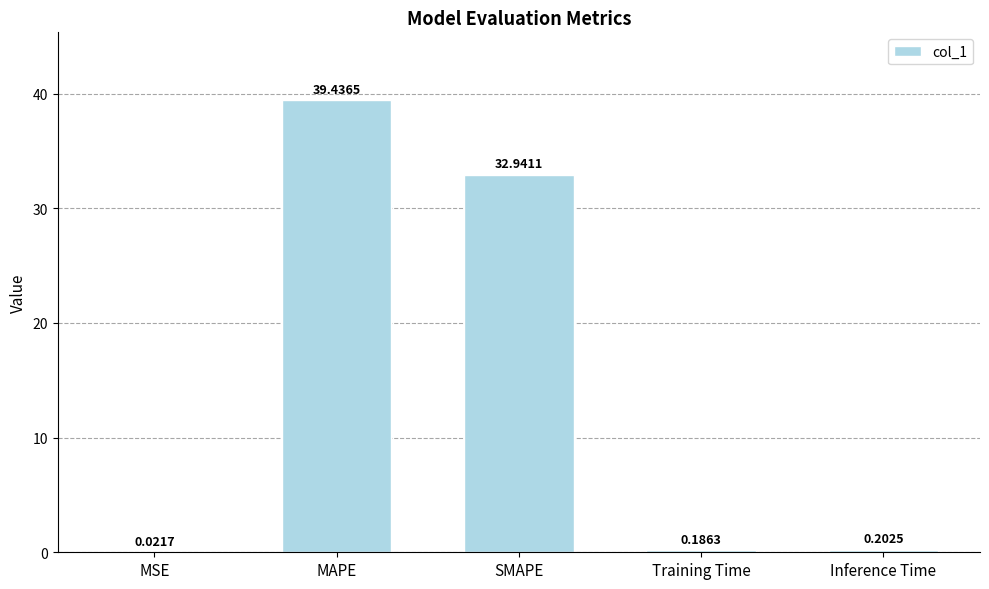

Where is the data nearest to the value 19?

SMAPE